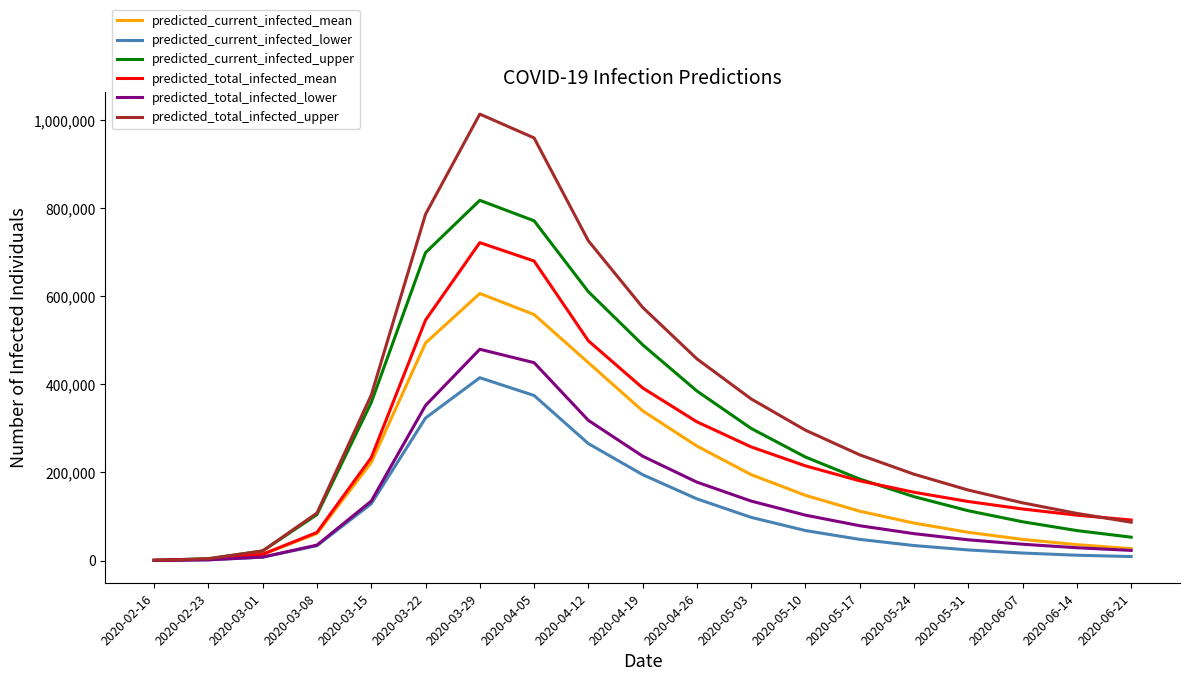

Which series changed the most between 2020-02-16 and 2020-03-22?

predicted_total_infected_upper